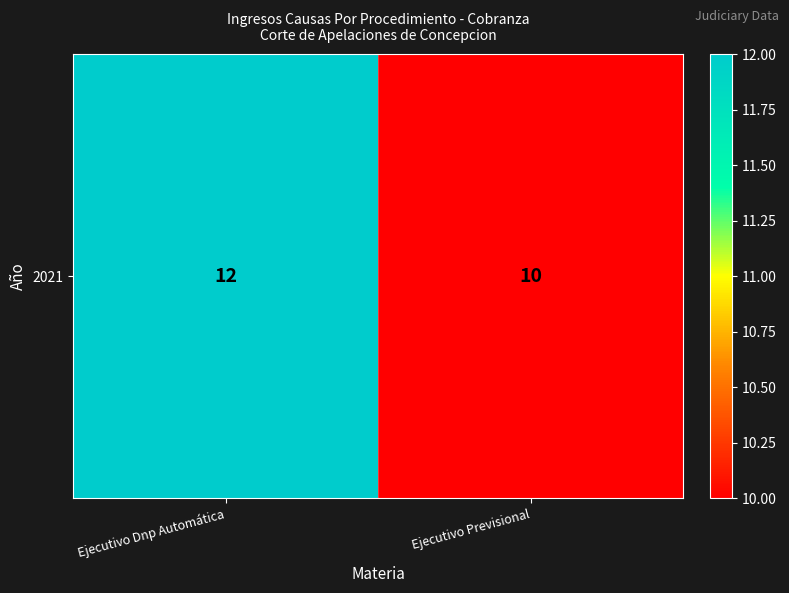

List the labels in order of value, largest first.

Ejecutivo Dnp Automática, Ejecutivo Previsional